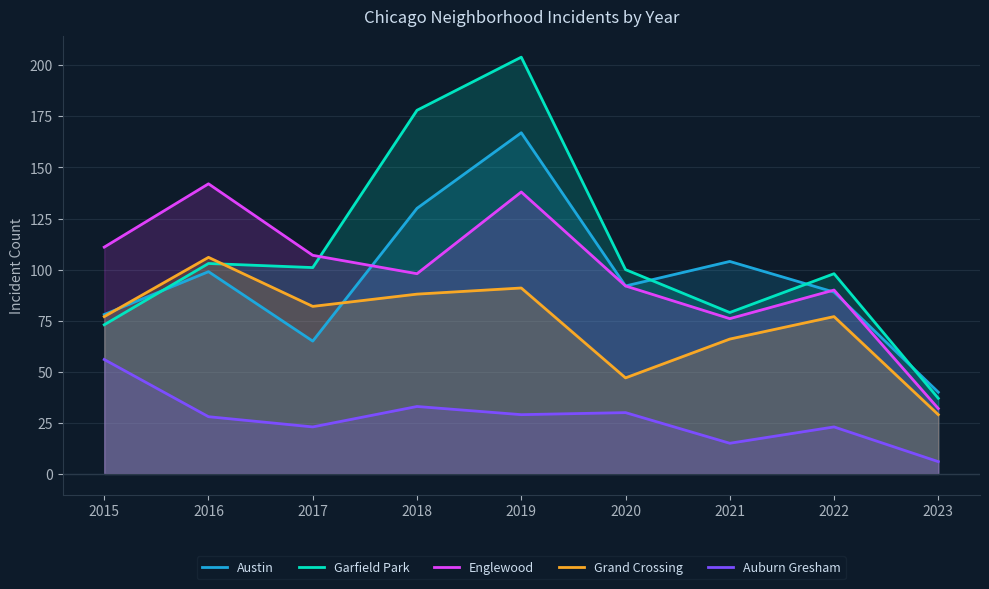

What are all the series names shown in the legend?

Austin, Garfield Park, Englewood, Grand Crossing, Auburn Gresham